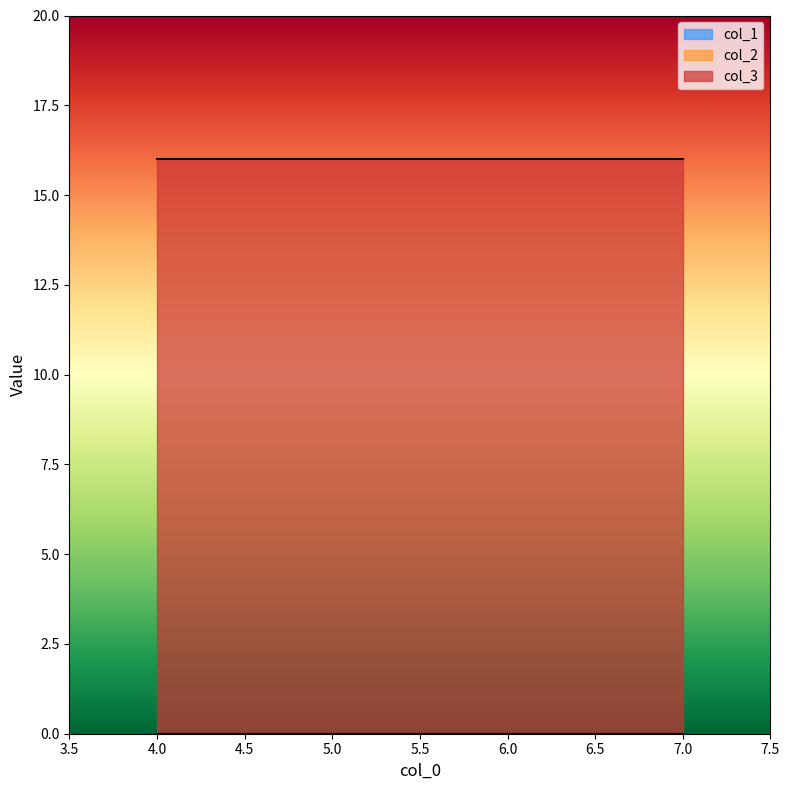

What is the value of the col_3 point at the 1st from the left?

16